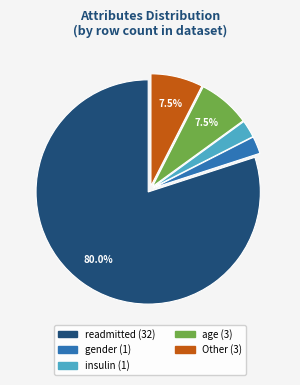

Is there a majority slice in this chart?

Yes